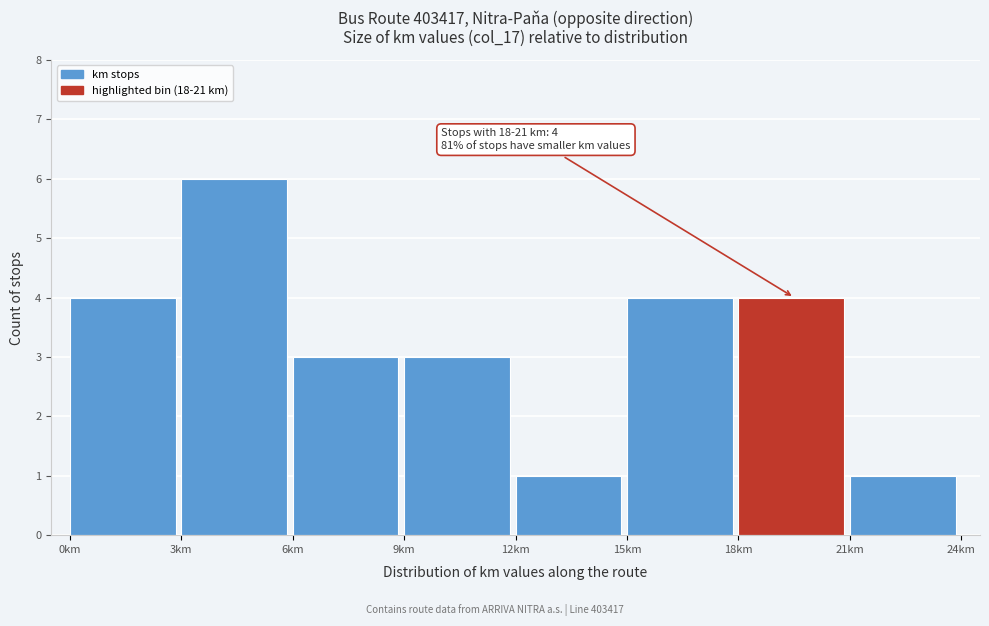

Over which range of the x-axis is the bar tallest?

3 to 6